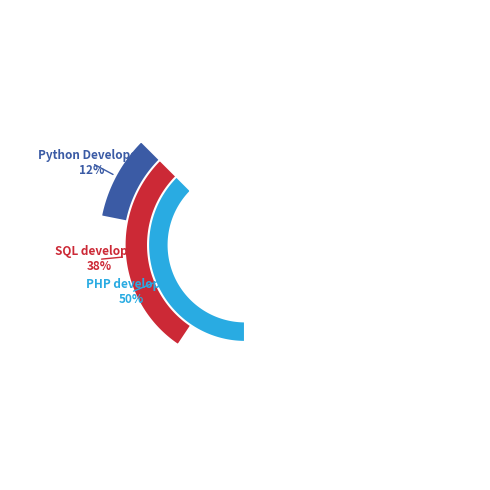

Count the number of slices in the pie.

3